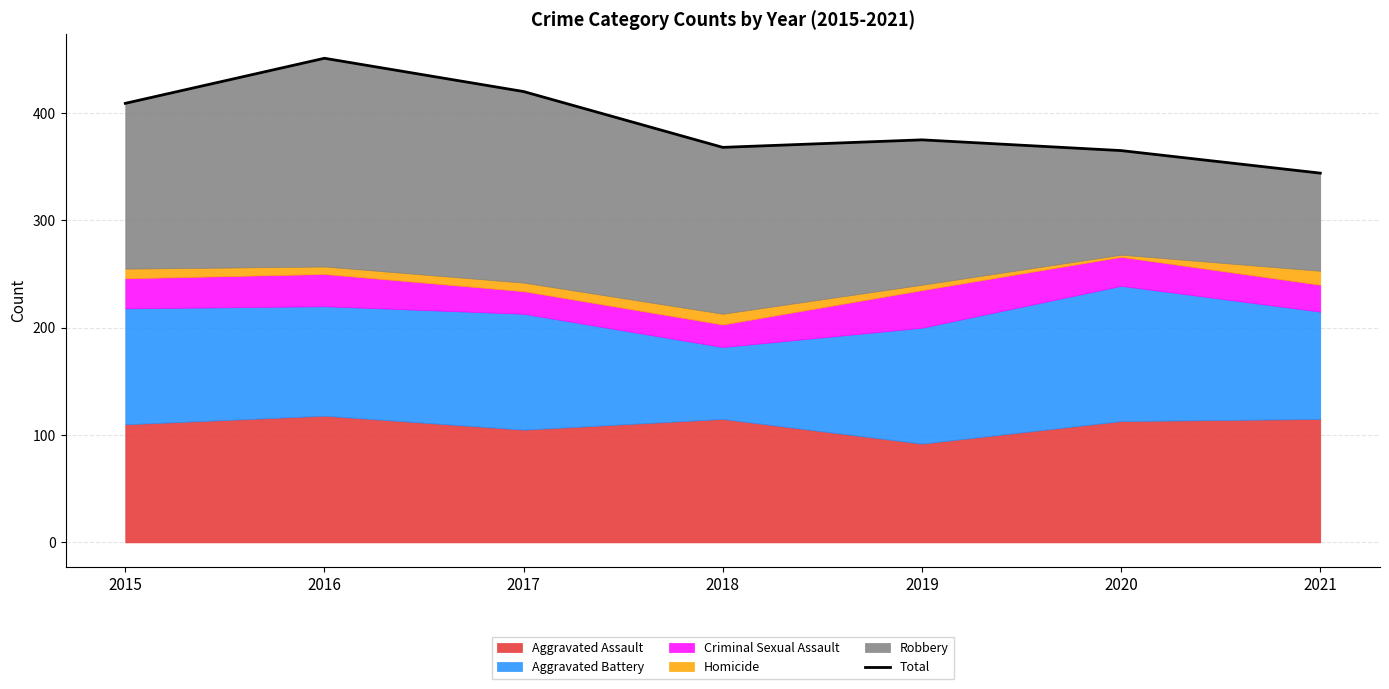

Rank the categories by value from lowest to highest.

2021, 2020, 2018, 2019, 2015, 2017, 2016